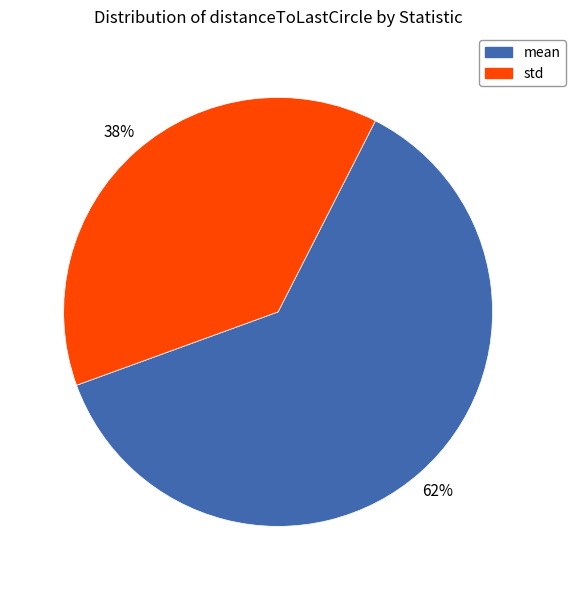

Between std and mean, which is larger?

mean